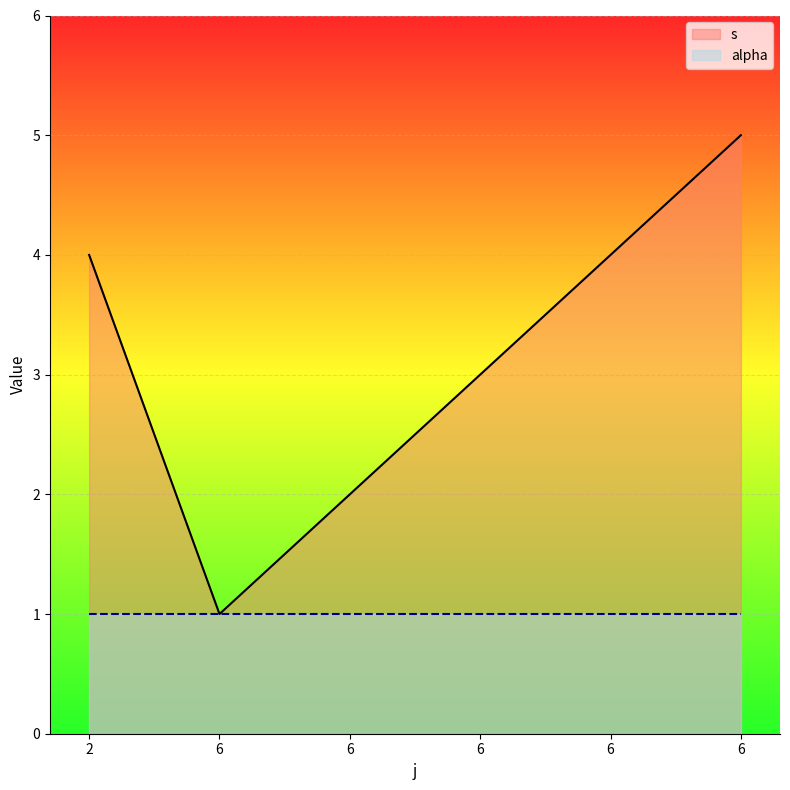

What is the greatest value displayed?

5